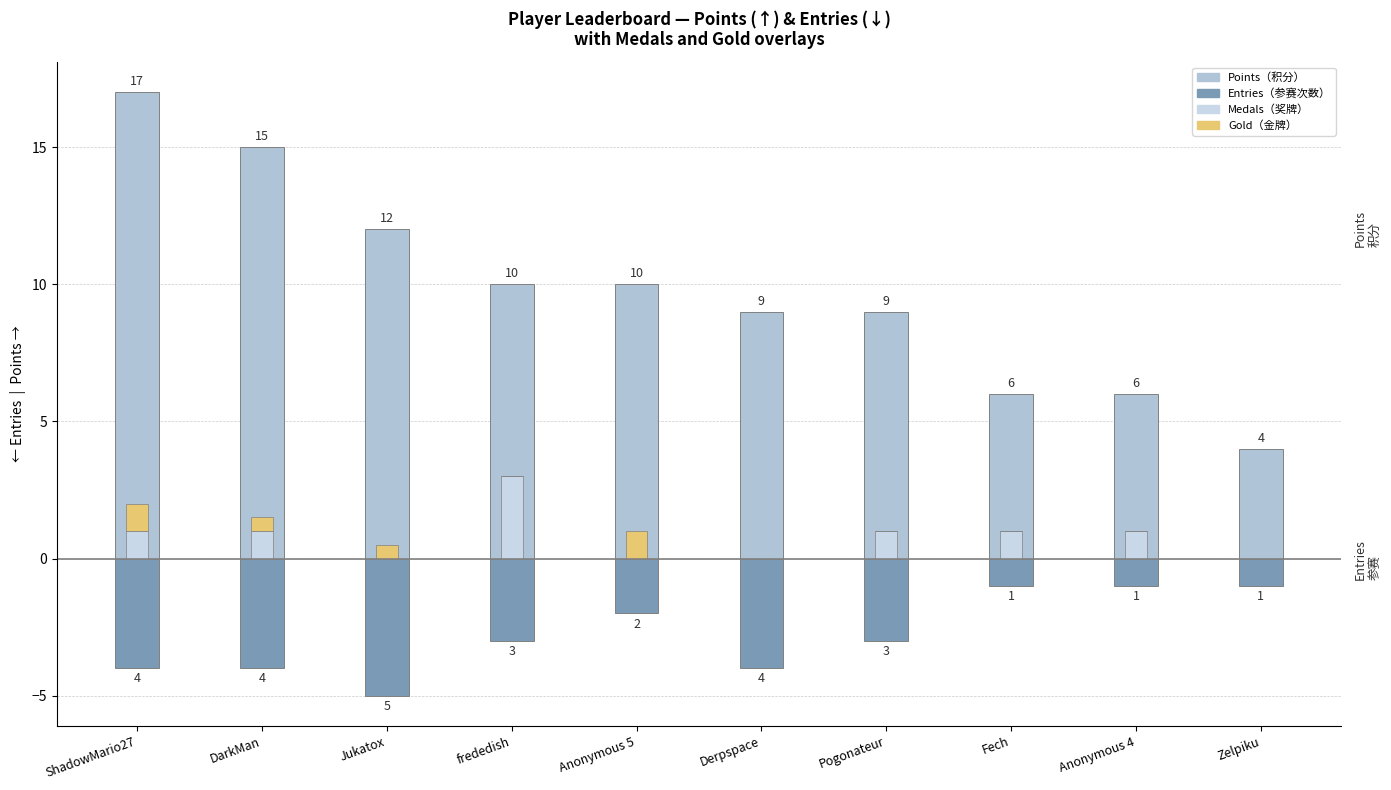

Is it true that Points equals 9 at Pogonateur?

True